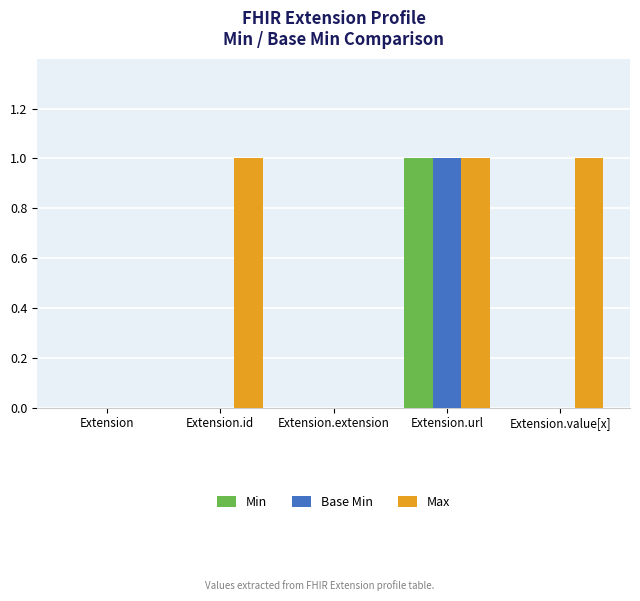

What is the greatest value displayed?

1